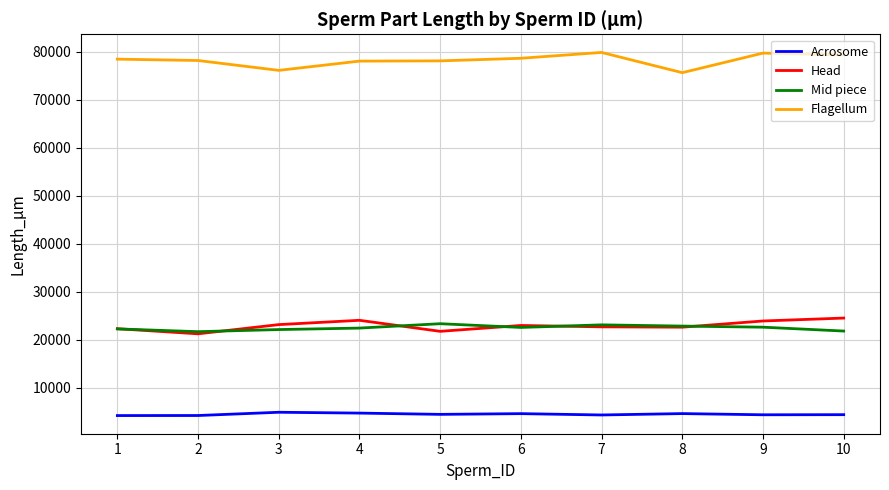

At which label is Flagellum closest to 77783?

4